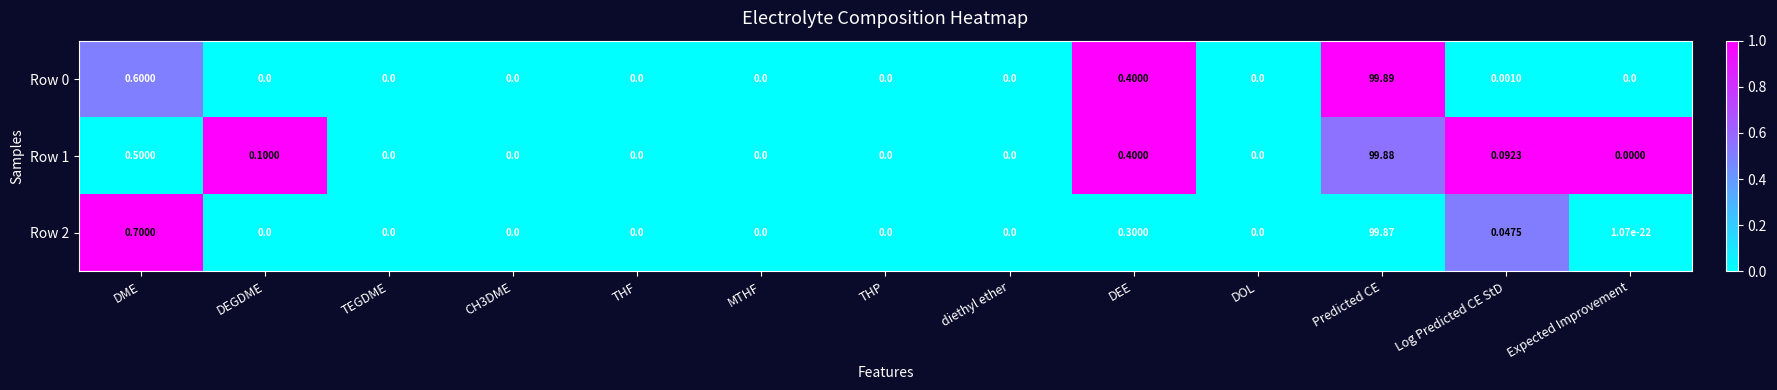

At which category is the sum across all series the highest?

Predicted CE